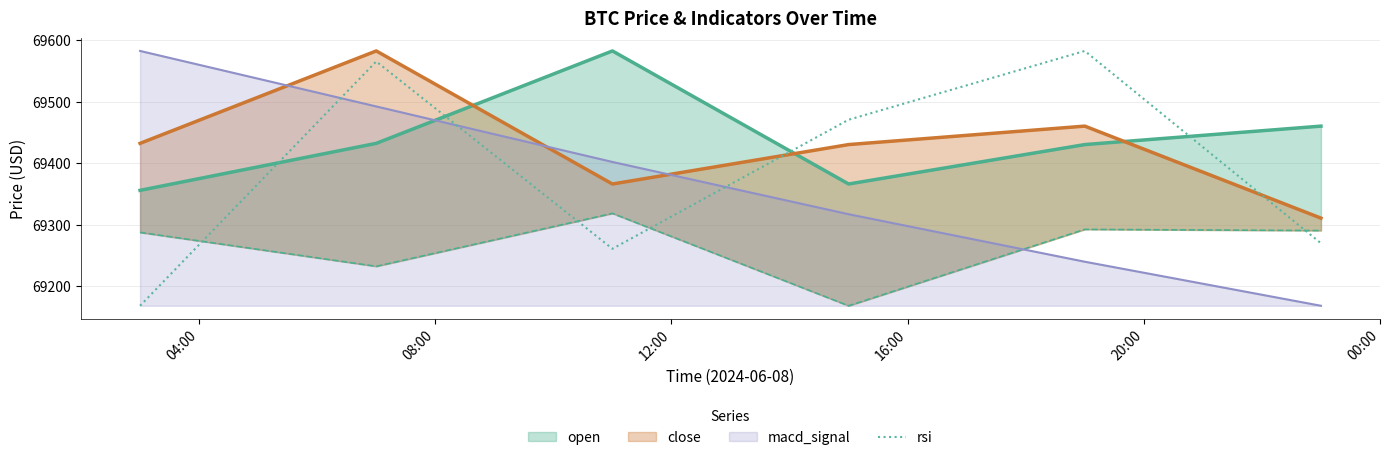

What is the lowest value of the rsi series?

69168.0